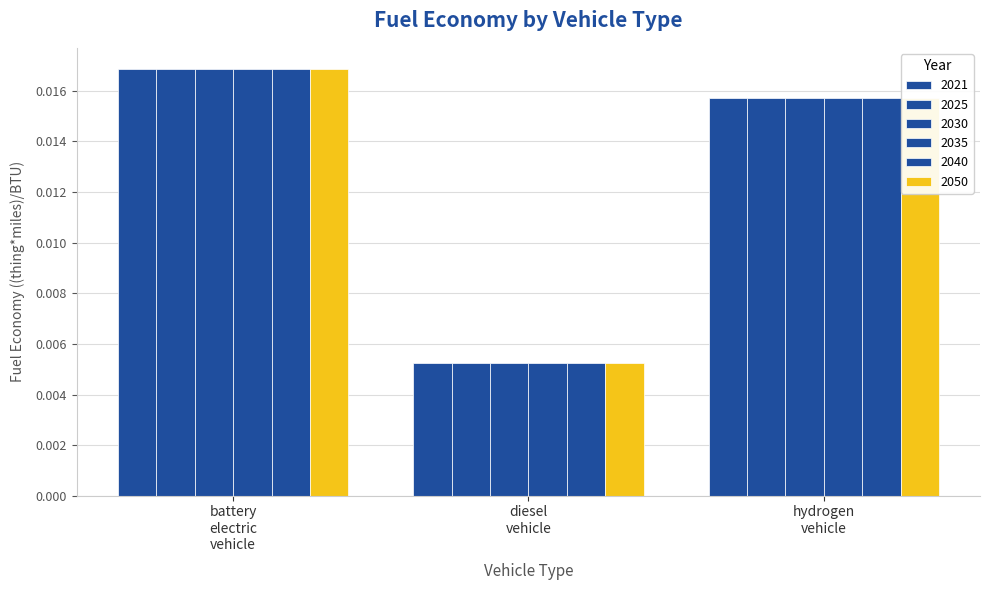

How many bars are there in each group?

6